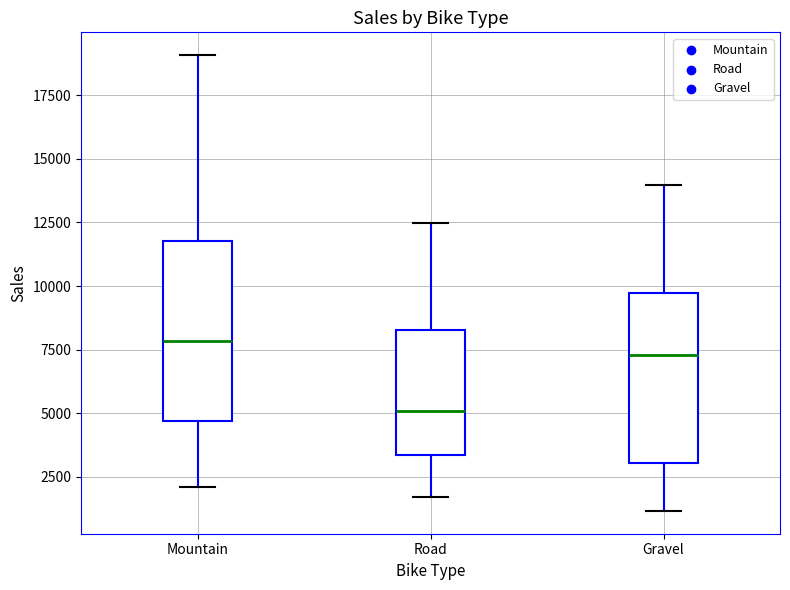

Where is the upper edge of the box for Road on the y-axis? The values are not printed on the chart, so give them approximately, as read against the axis.

8500